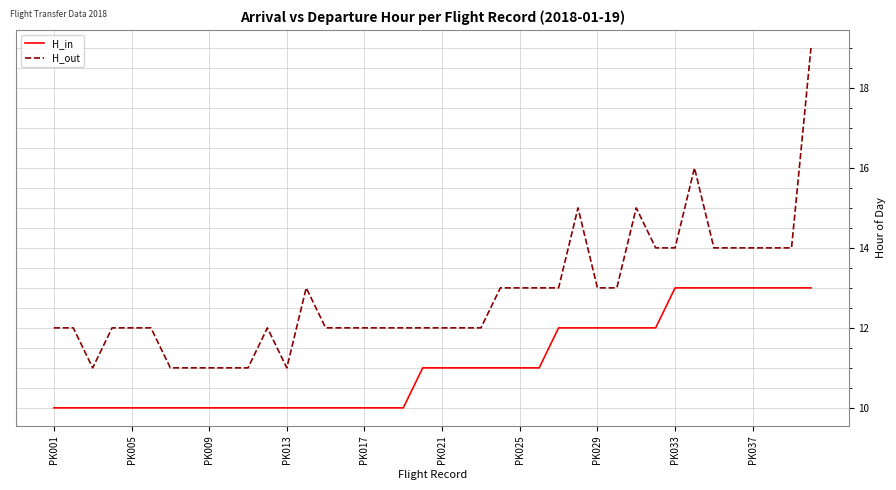

Which series has the largest range (max minus min)?

H_out